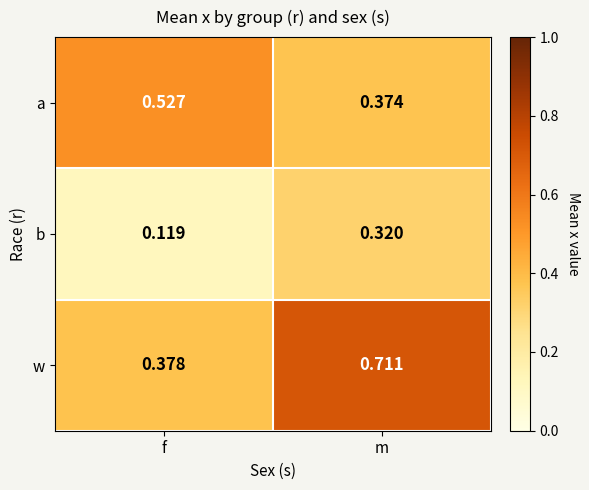

Which series has the largest total across all categories?

w